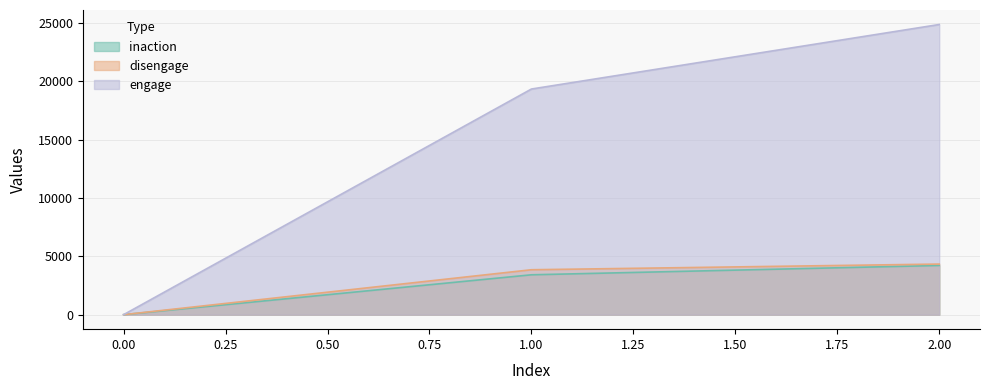

Is it true that inaction equals 1165 at 1?

False